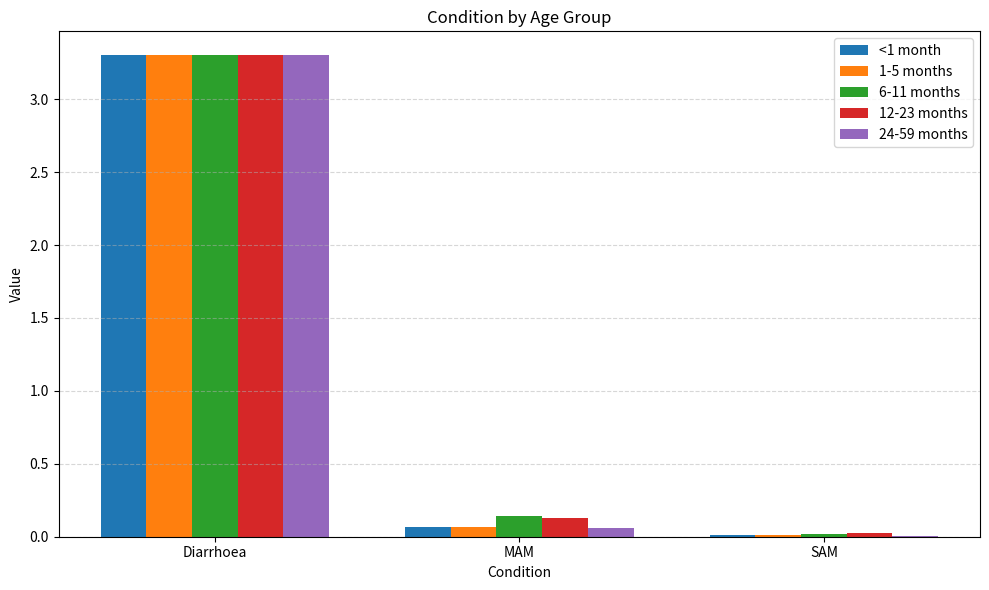

Is it true that 12-23 months equals 0.0 at SAM?

True